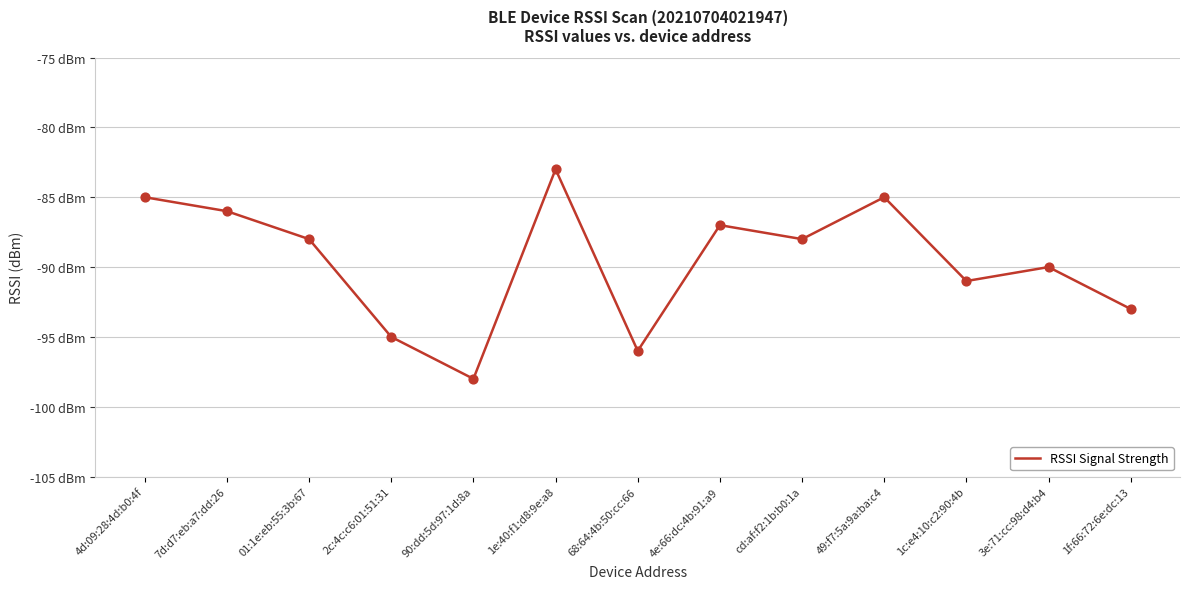

Which has a higher value, 2c:4c:c6:01:51:31 or 1f:66:72:6e:dc:13?

1f:66:72:6e:dc:13